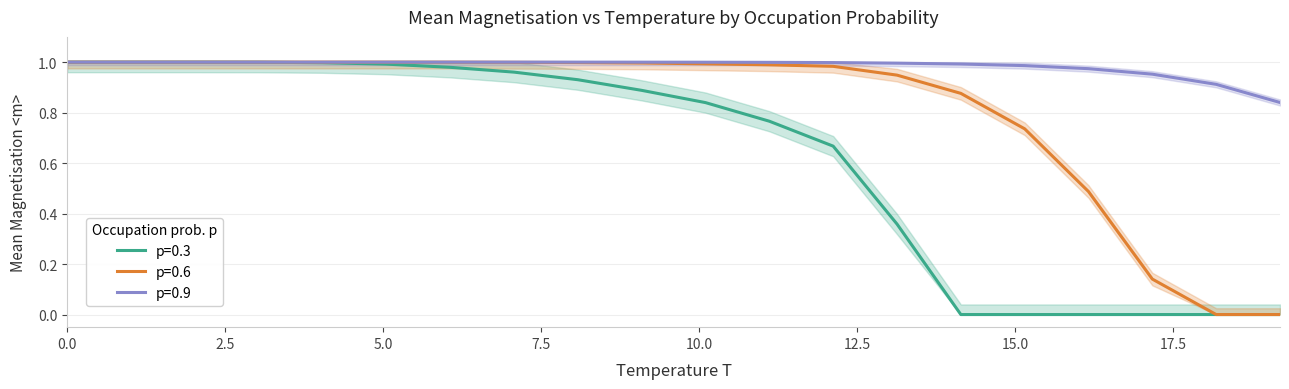

How many lines are shown in the chart?

3